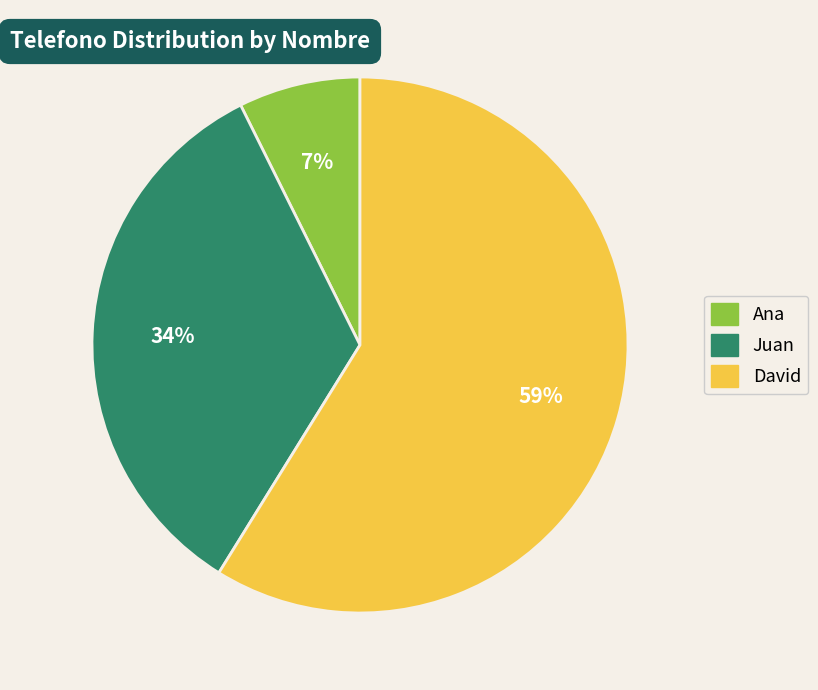

The Juan slice represents 22% of the pie. True or false?

False